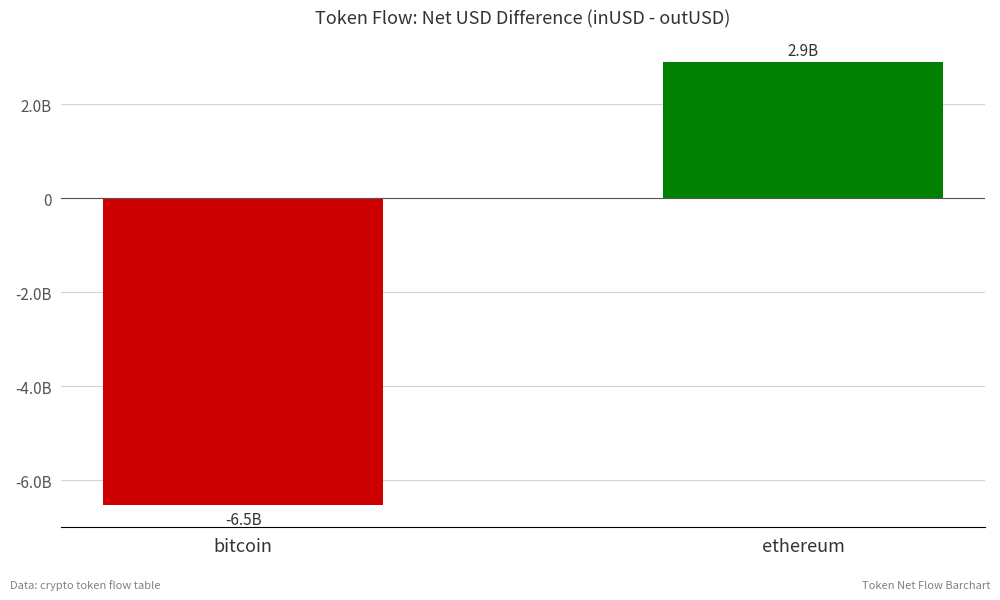

What is the label of the 1st bar from the left?

bitcoin